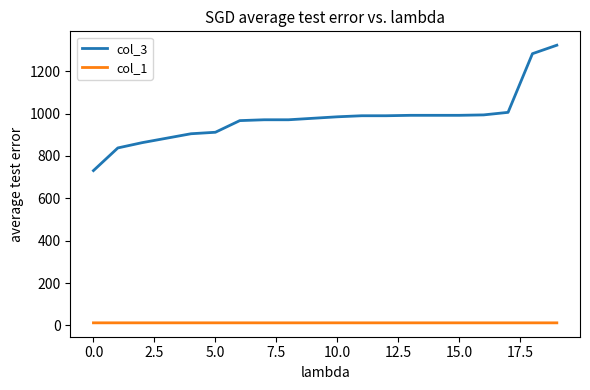

How many series are shown in this chart?

2